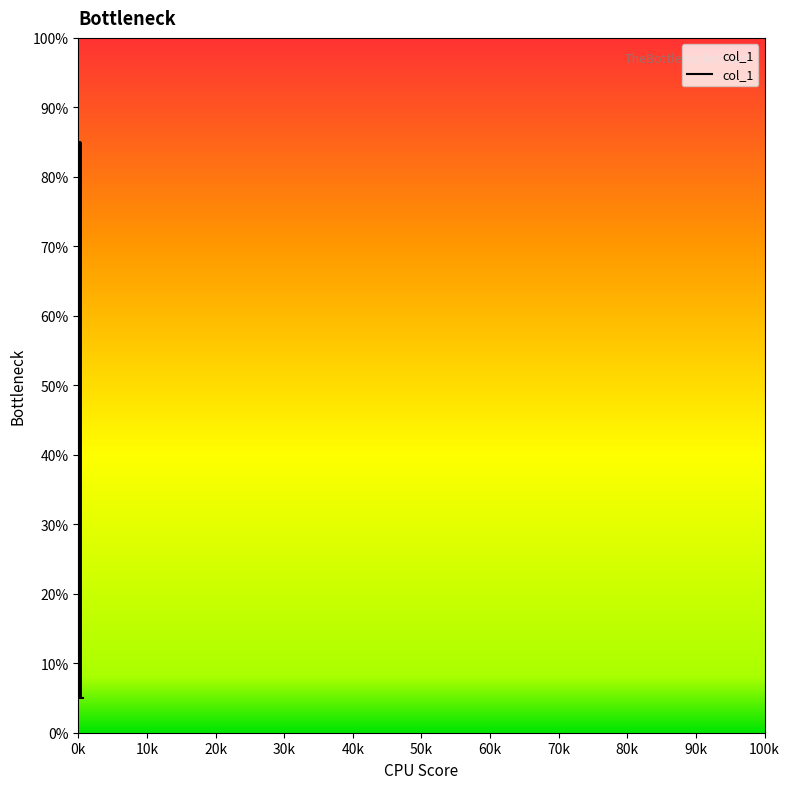

What is the greatest value displayed?

85.0